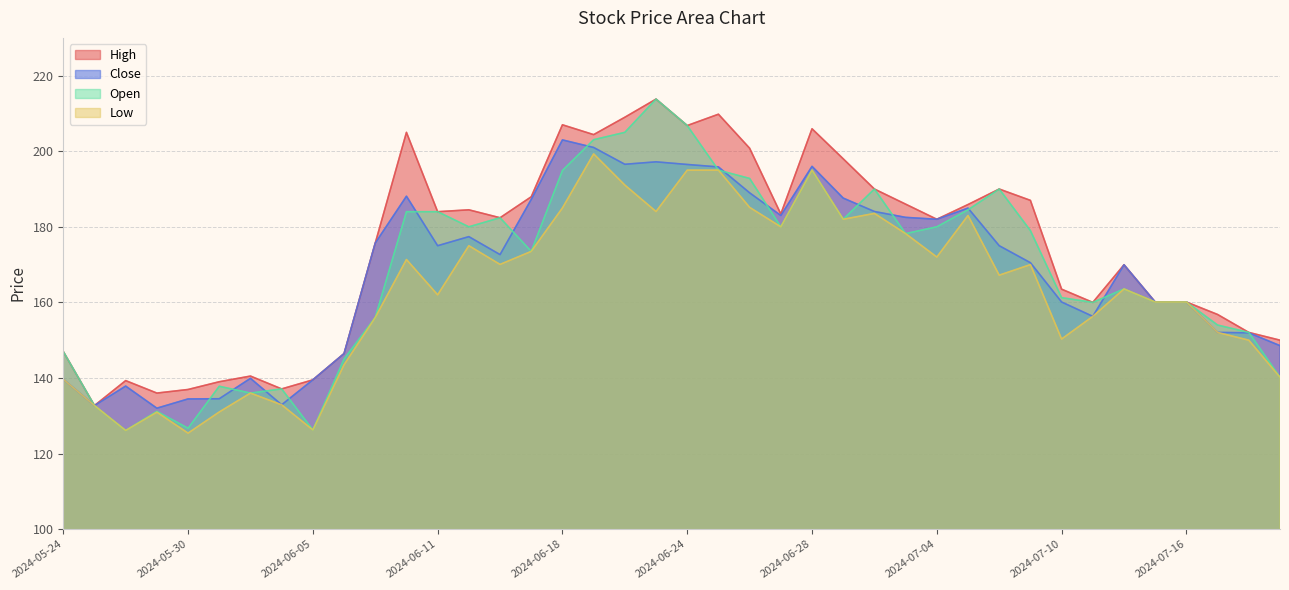

Which category has the highest value across all series?

2024-06-21